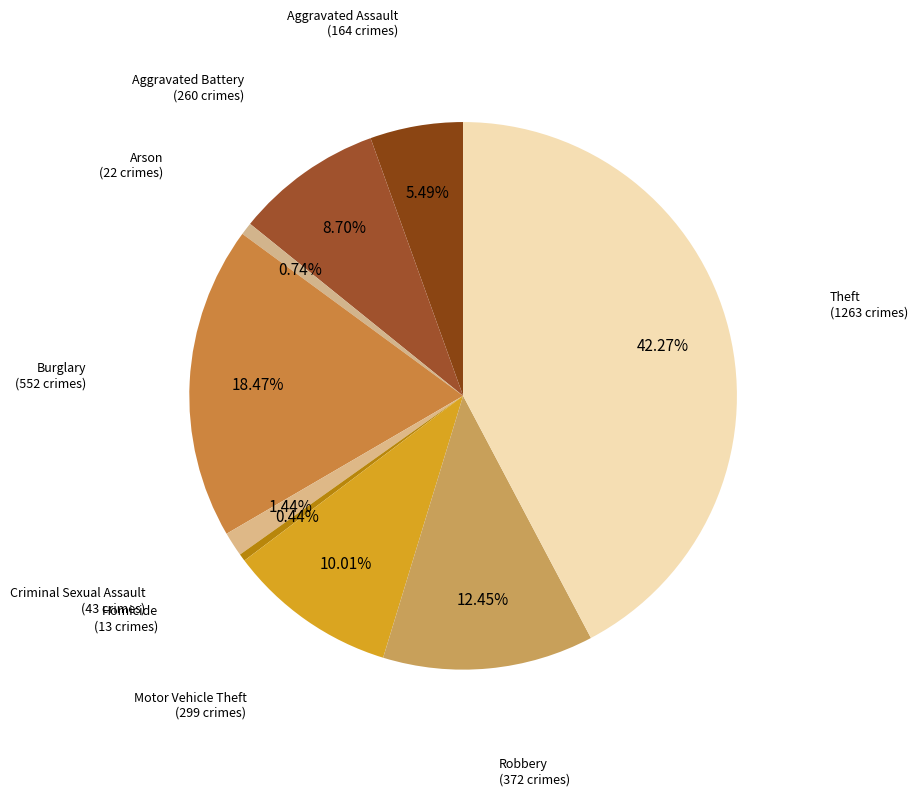

How many segments does this pie chart have?

9